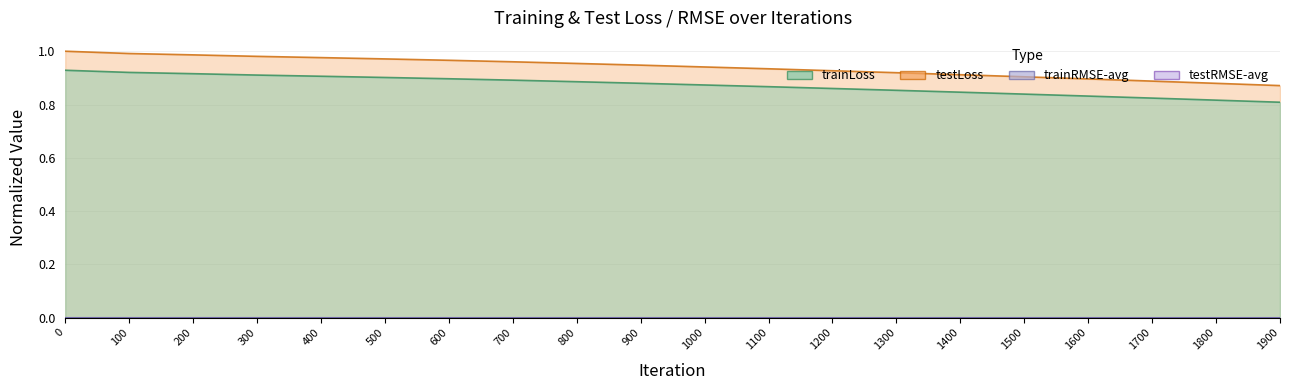

Which series has the largest total across all categories?

testLoss